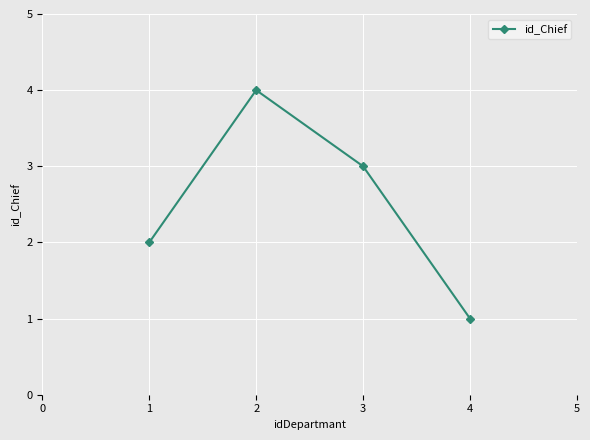

Approximately how many times larger is the value at 2 compared to 1?

2.0